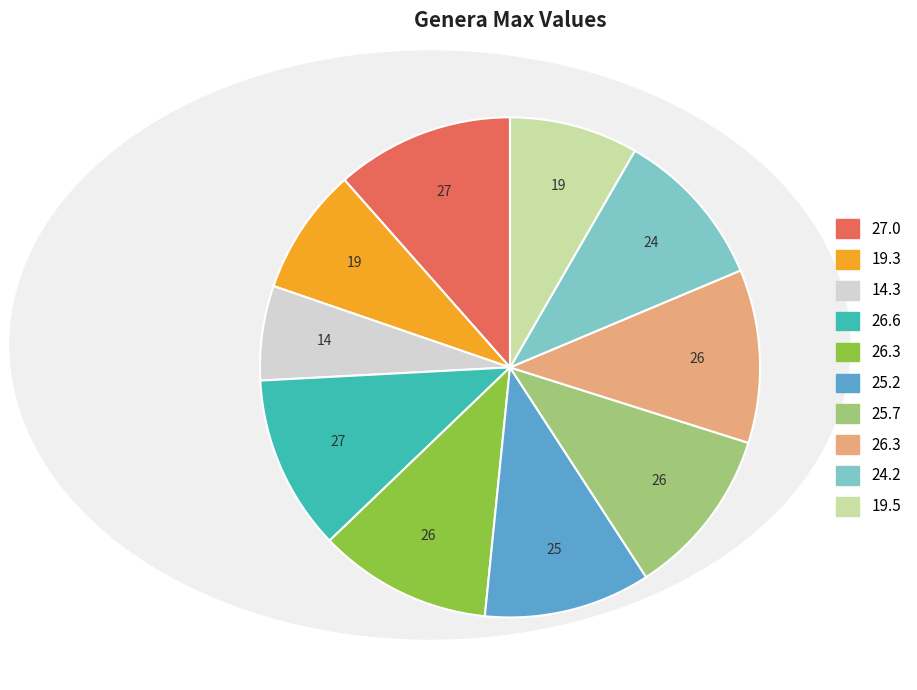

Is there a majority slice in this chart?

No